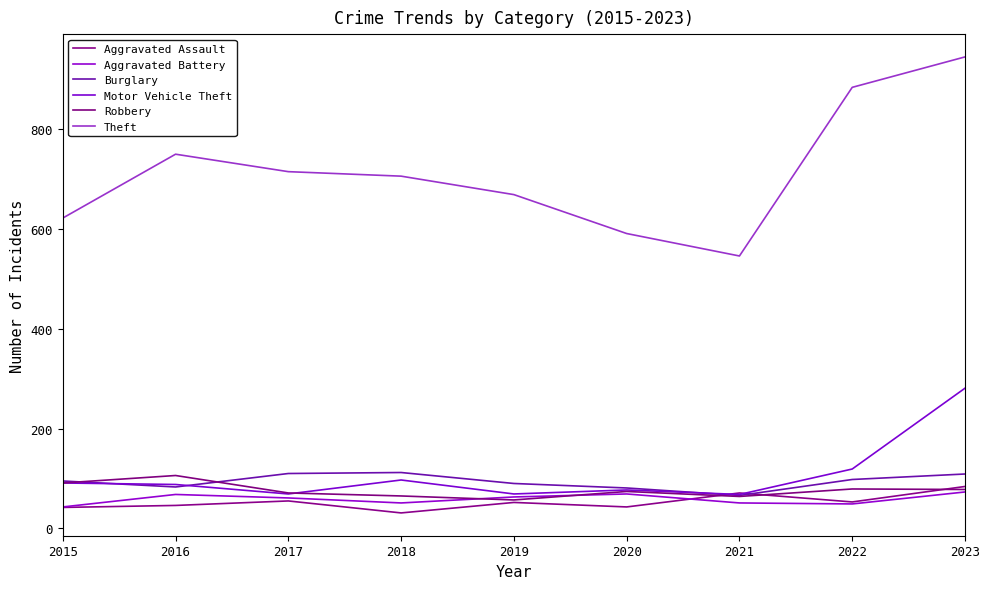

How many interior local valleys does the Theft series have?

1